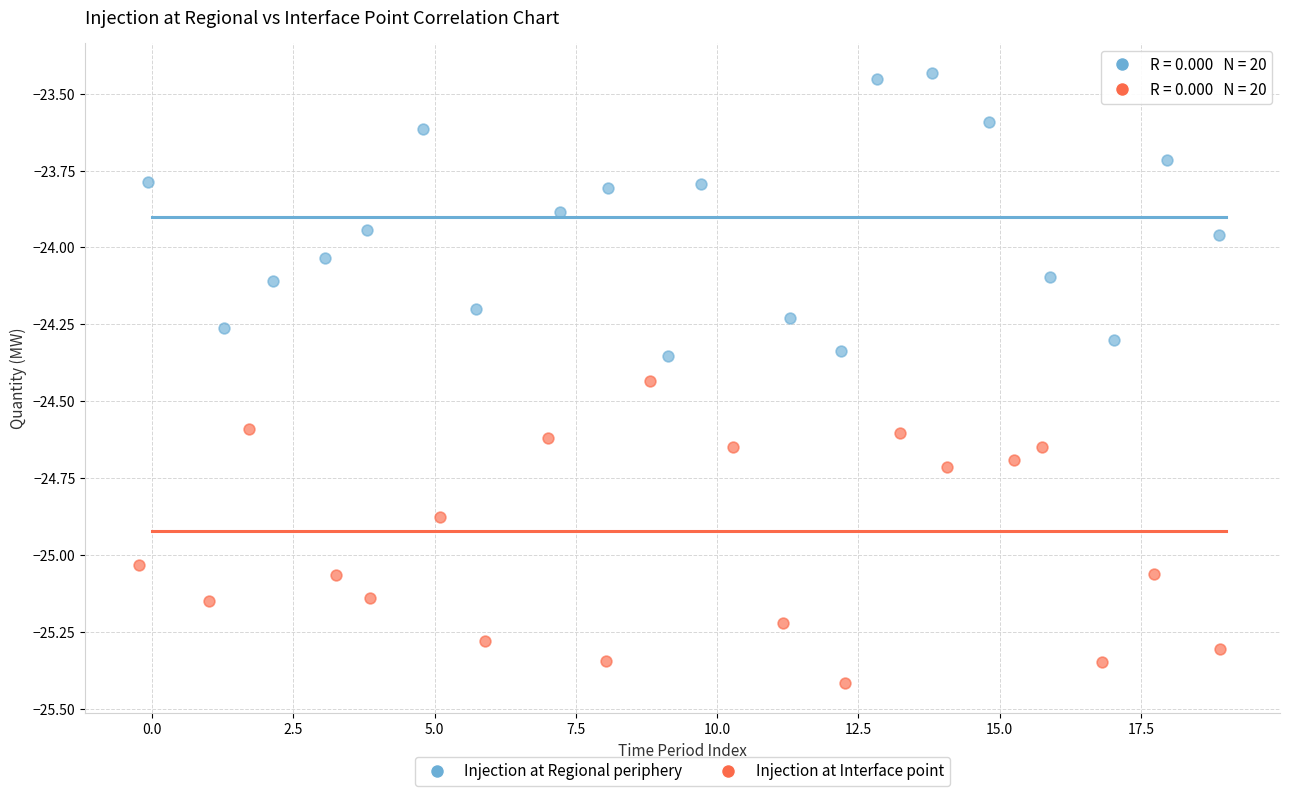

Which series reaches the maximum Y coordinate?

Injection at Regional periphery